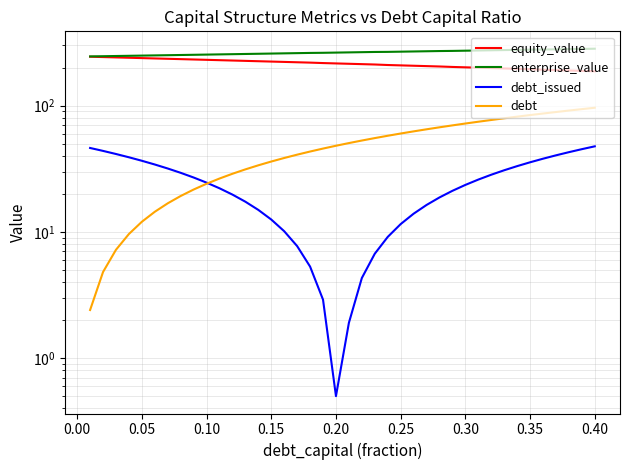

Is this an area chart (filled region under the line)?

No